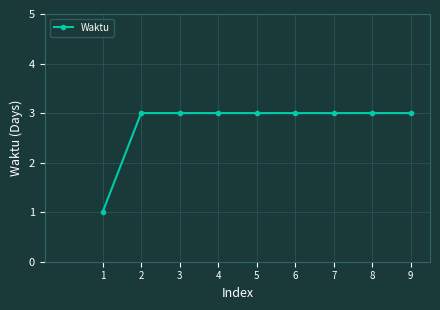

Read the value at 7.

3